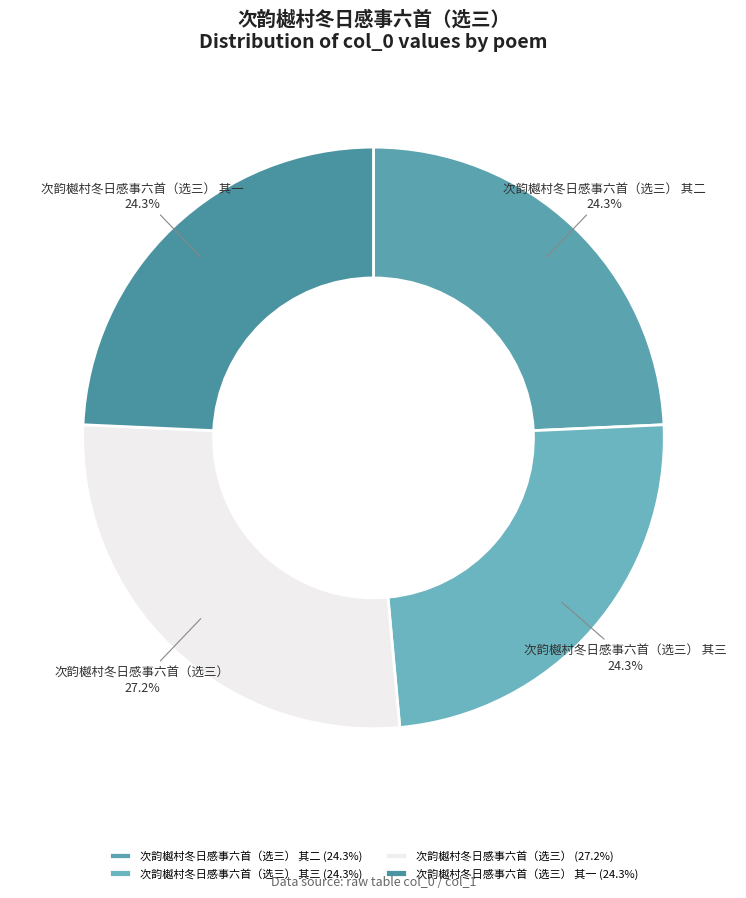

What percentage is NOT represented by 次韵樾村冬日感事六首（选三）?

72.8%